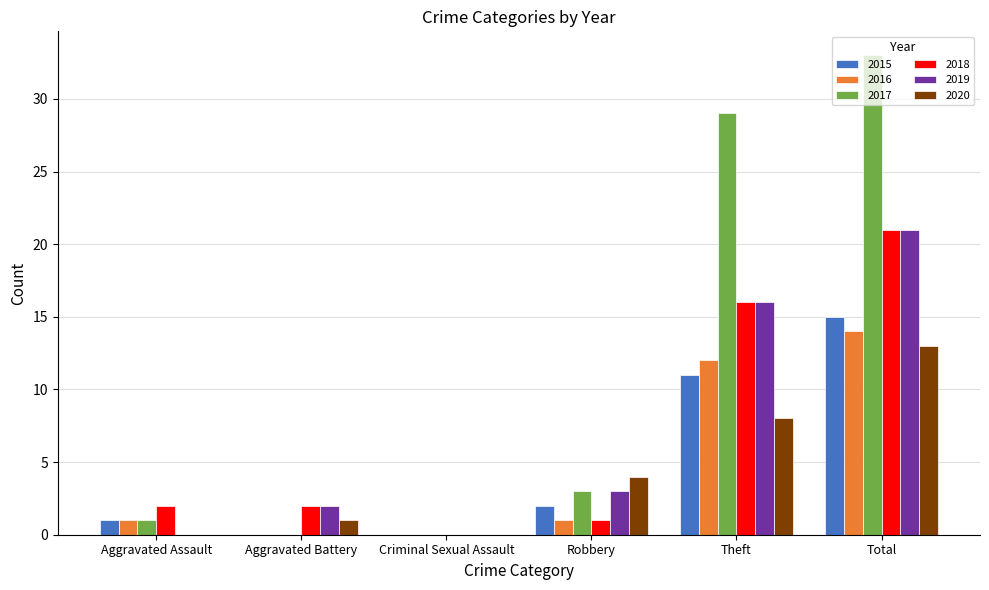

Which series changed the most between Aggravated Assault and Total?

2017